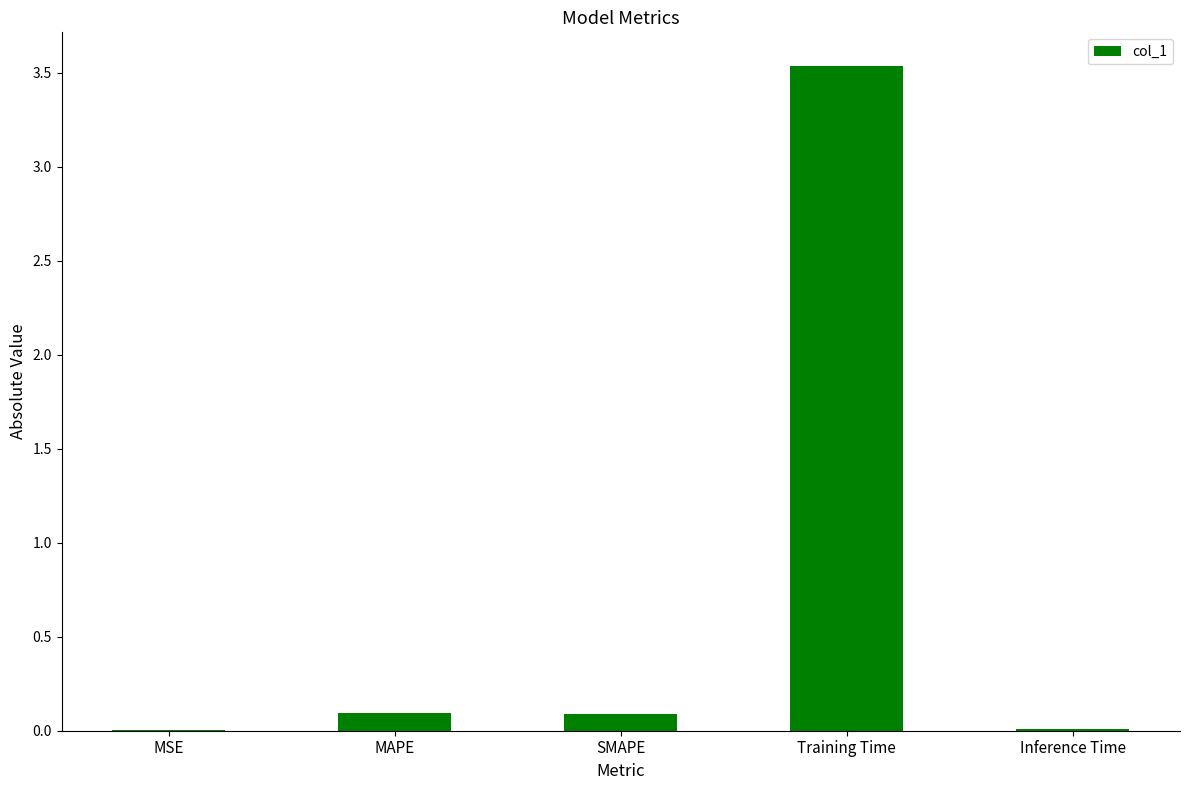

Which has a higher value, Inference Time or SMAPE?

SMAPE